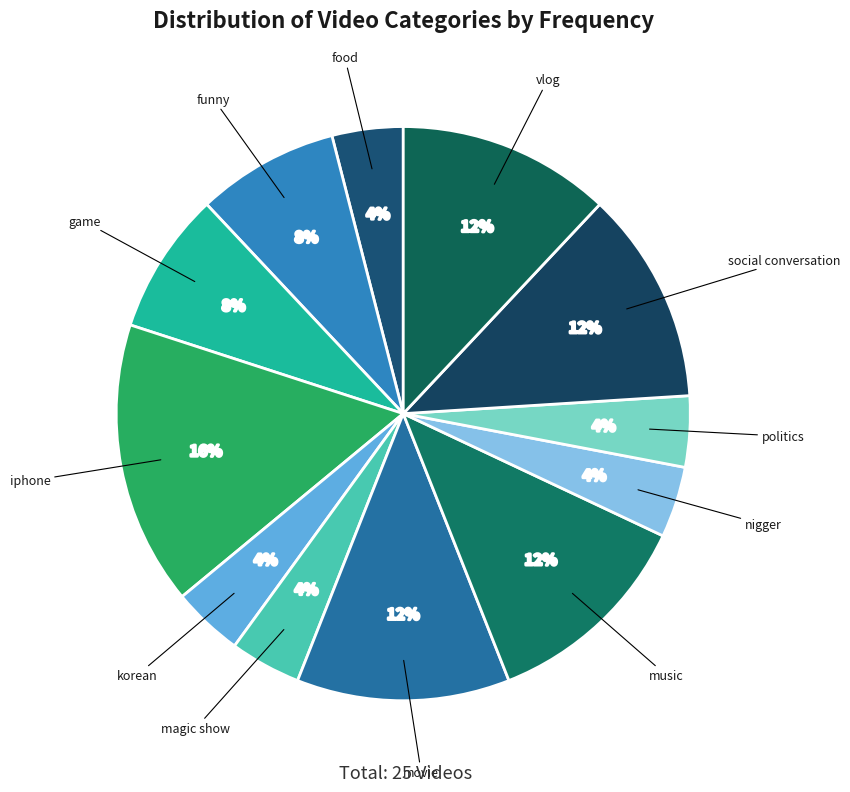

Does any single category account for the majority?

No